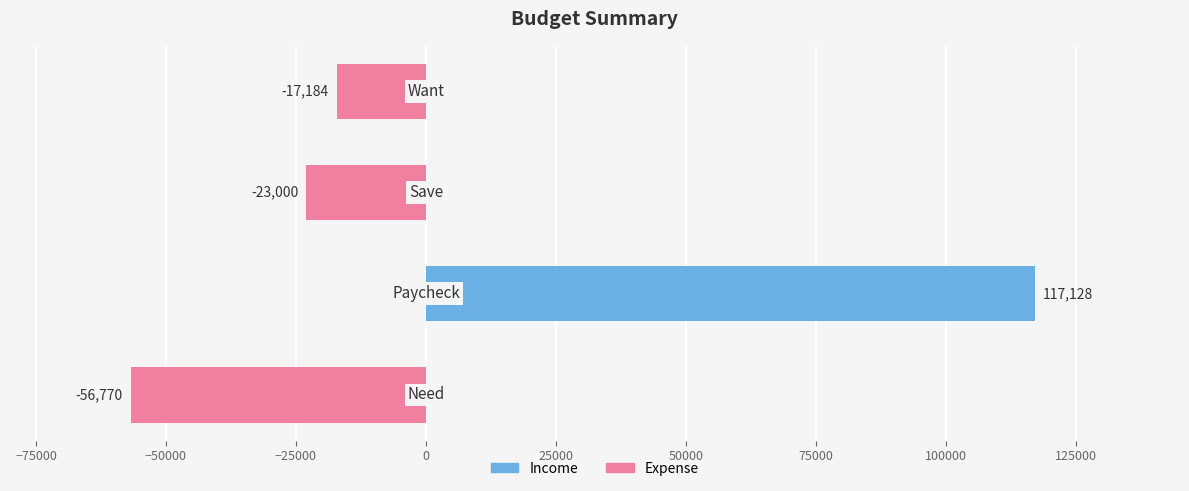

What is the difference between the second highest and second lowest values?

5816